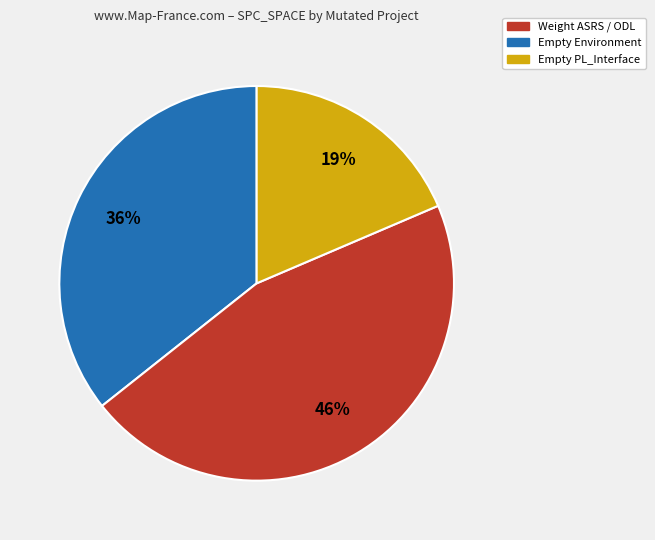

Is the sum of Empty PL_Interface and Empty Environment greater than half?

Yes